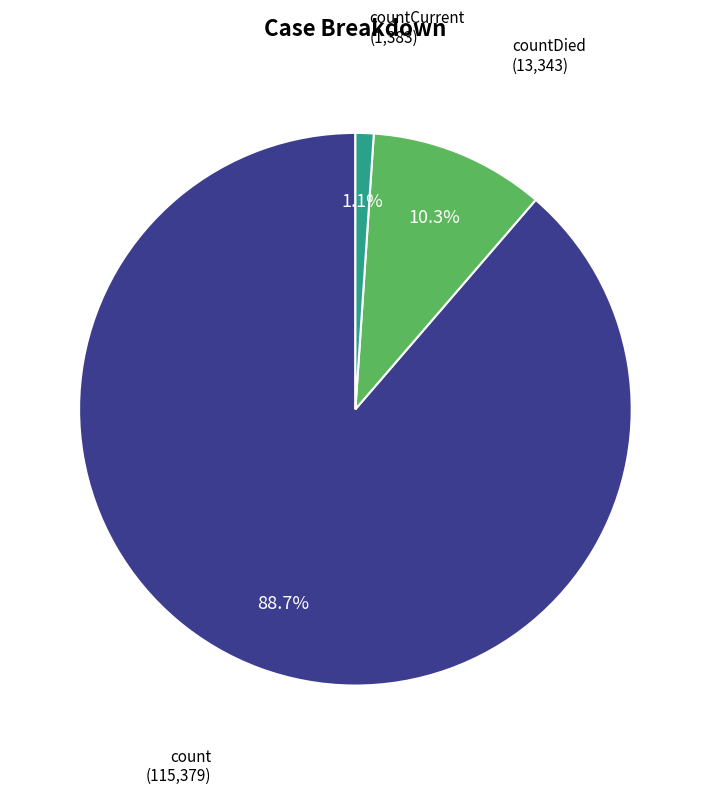

Is there any slice that represents more than half of the pie?

Yes